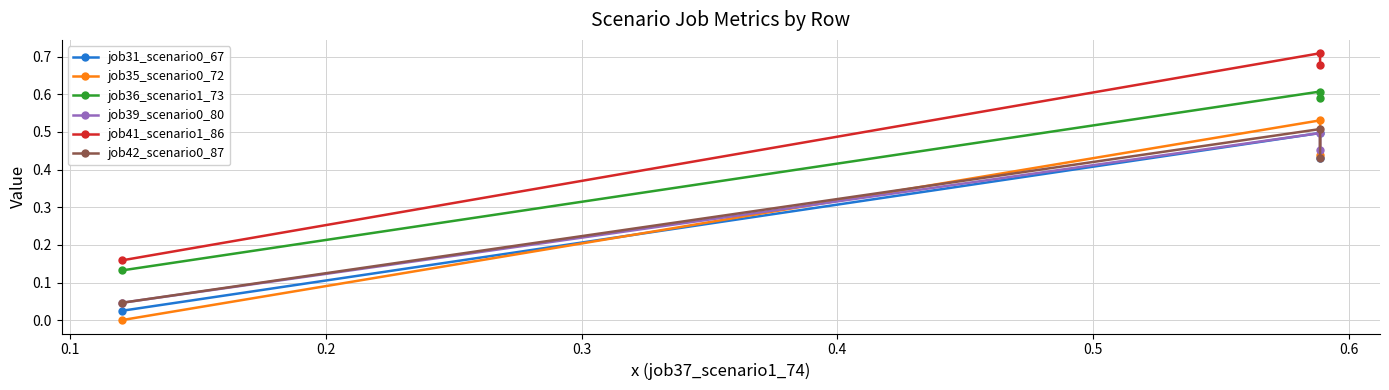

What is the difference between the highest and lowest values at 0.2?

0.2